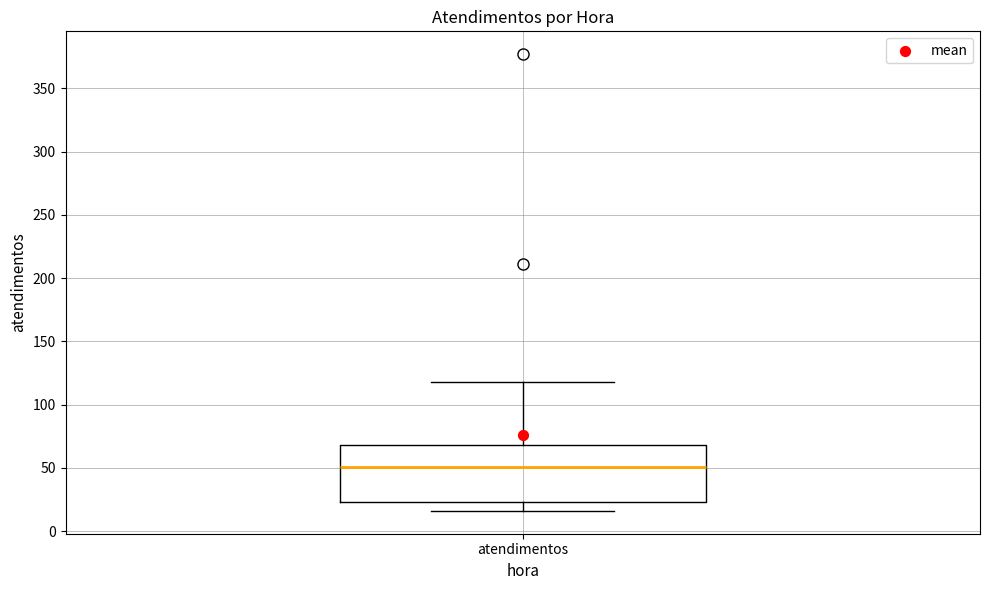

Transcribe this box plot: give where the median line is, the range the box spans, and where the two whiskers end, as read against the y-axis. The values are not printed on the chart, so give them approximately, as read against the axis.

median 50, box 25 to 70, whiskers 15 to 120